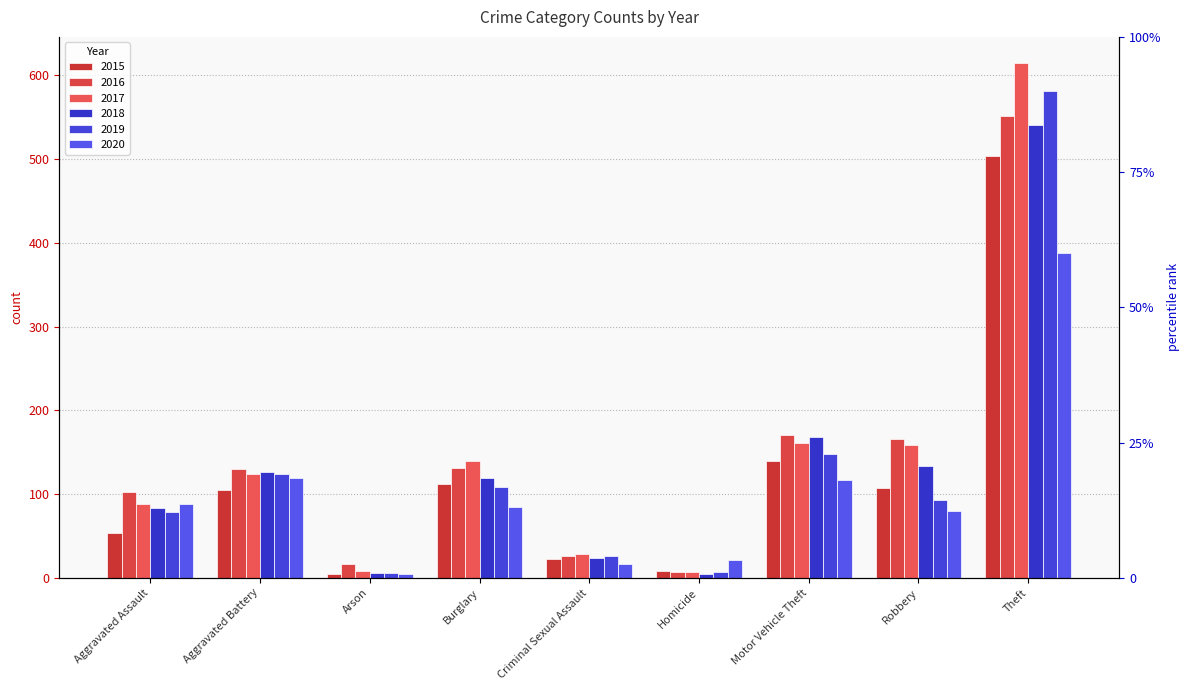

Is the value of 2019 at Aggravated Battery greater than the value of 2020 at Aggravated Battery?

Yes